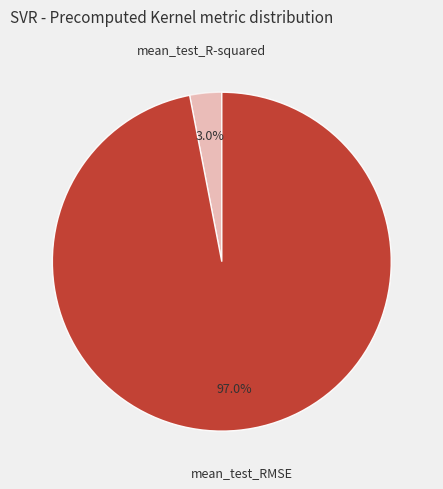

What percentage is the mean_test_R-squared slice, to the nearest percent?

3%